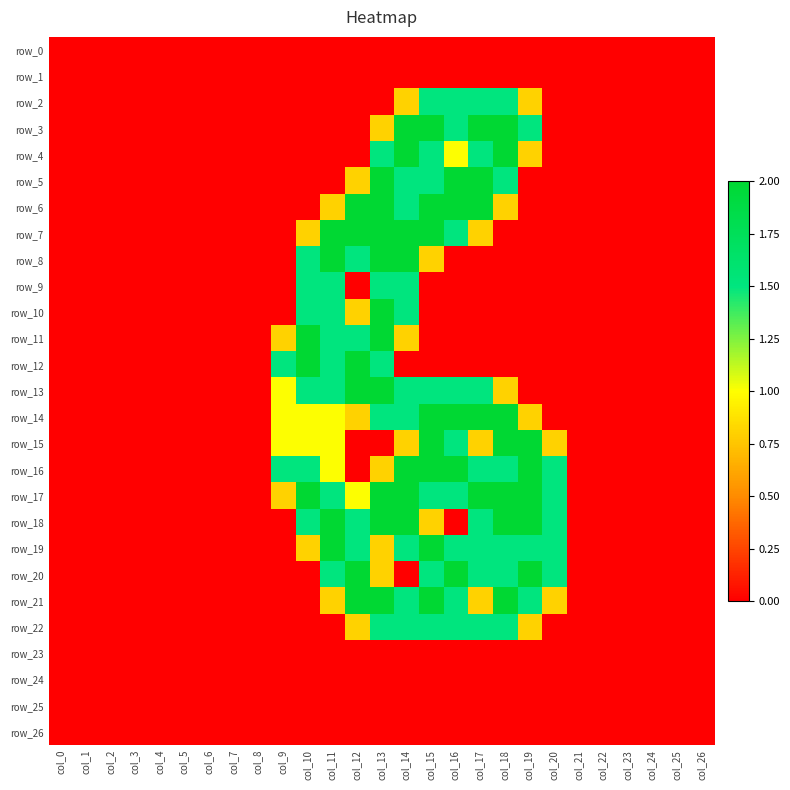

Reading left to right, what are all the values shown in this chart?

row_0: col_0=0.0	col_1=0.0	col_2=0.0	col_3=0.0	col_4=0.0	col_5=0.0	col_6=0.0	col_7=0.0	col_8=0.0	col_9=0.0	col_10=0.0	col_11=0.0	col_12=0.0	col_13=0.0	col_14=0.0	col_15=0.0	col_16=0.0	col_17=0.0	col_18=0.0	col_19=0.0	col_20=0.0	col_21=0.0	col_22=0.0	col_23=0.0	col_24=0.0	col_25=0.0	col_26=0.0
row_1: col_0=0.0	col_1=0.0	col_2=0.0	col_3=0.0	col_4=0.0	col_5=0.0	col_6=0.0	col_7=0.0	col_8=0.0	col_9=0.0	col_10=0.0	col_11=0.0	col_12=0.0	col_13=0.0	col_14=0.0	col_15=0.0	col_16=0.0	col_17=0.0	col_18=0.0	col_19=0.0	col_20=0.0	col_21=0.0	col_22=0.0	col_23=0.0	col_24=0.0	col_25=0.0	col_26=0.0
row_2: col_0=0.0	col_1=0.0	col_2=0.0	col_3=0.0	col_4=0.0	col_5=0.0	col_6=0.0	col_7=0.0	col_8=0.0	col_9=0.0	col_10=0.0	col_11=0.0	col_12=0.0	col_13=0.0	col_14=0.8	col_15=1.5	col_16=1.5	col_17=1.5	col_18=1.5	col_19=0.8	col_20=0.0	col_21=0.0	col_22=0.0	col_23=0.0	col_24=0.0	col_25=0.0	col_26=0.0
row_3: col_0=0.0	col_1=0.0	col_2=0.0	col_3=0.0	col_4=0.0	col_5=0.0	col_6=0.0	col_7=0.0	col_8=0.0	col_9=0.0	col_10=0.0	col_11=0.0	col_12=0.0	col_13=0.8	col_14=2.0	col_15=2.0	col_16=1.5	col_17=2.0	col_18=2.0	col_19=1.5	col_20=0.0	col_21=0.0	col_22=0.0	col_23=0.0	col_24=0.0	col_25=0.0	col_26=0.0
row_4: col_0=0.0	col_1=0.0	col_2=0.0	col_3=0.0	col_4=0.0	col_5=0.0	col_6=0.0	col_7=0.0	col_8=0.0	col_9=0.0	col_10=0.0	col_11=0.0	col_12=0.0	col_13=1.5	col_14=2.0	col_15=1.5	col_16=1.0	col_17=1.5	col_18=2.0	col_19=0.8	col_20=0.0	col_21=0.0	col_22=0.0	col_23=0.0	col_24=0.0	col_25=0.0	col_26=0.0
row_5: col_0=0.0	col_1=0.0	col_2=0.0	col_3=0.0	col_4=0.0	col_5=0.0	col_6=0.0	col_7=0.0	col_8=0.0	col_9=0.0	col_10=0.0	col_11=0.0	col_12=0.8	col_13=2.0	col_14=1.5	col_15=1.5	col_16=2.0	col_17=2.0	col_18=1.5	col_19=0.0	col_20=0.0	col_21=0.0	col_22=0.0	col_23=0.0	col_24=0.0	col_25=0.0	col_26=0.0
row_6: col_0=0.0	col_1=0.0	col_2=0.0	col_3=0.0	col_4=0.0	col_5=0.0	col_6=0.0	col_7=0.0	col_8=0.0	col_9=0.0	col_10=0.0	col_11=0.8	col_12=2.0	col_13=2.0	col_14=1.5	col_15=2.0	col_16=2.0	col_17=2.0	col_18=0.8	col_19=0.0	col_20=0.0	col_21=0.0	col_22=0.0	col_23=0.0	col_24=0.0	col_25=0.0	col_26=0.0
row_7: col_0=0.0	col_1=0.0	col_2=0.0	col_3=0.0	col_4=0.0	col_5=0.0	col_6=0.0	col_7=0.0	col_8=0.0	col_9=0.0	col_10=0.8	col_11=2.0	col_12=2.0	col_13=2.0	col_14=2.0	col_15=2.0	col_16=1.5	col_17=0.8	col_18=0.0	col_19=0.0	col_20=0.0	col_21=0.0	col_22=0.0	col_23=0.0	col_24=0.0	col_25=0.0	col_26=0.0
row_8: col_0=0.0	col_1=0.0	col_2=0.0	col_3=0.0	col_4=0.0	col_5=0.0	col_6=0.0	col_7=0.0	col_8=0.0	col_9=0.0	col_10=1.5	col_11=2.0	col_12=1.5	col_13=2.0	col_14=2.0	col_15=0.8	col_16=0.0	col_17=0.0	col_18=0.0	col_19=0.0	col_20=0.0	col_21=0.0	col_22=0.0	col_23=0.0	col_24=0.0	col_25=0.0	col_26=0.0
row_9: col_0=0.0	col_1=0.0	col_2=0.0	col_3=0.0	col_4=0.0	col_5=0.0	col_6=0.0	col_7=0.0	col_8=0.0	col_9=0.0	col_10=1.5	col_11=1.5	col_12=0.0	col_13=1.5	col_14=1.5	col_15=0.0	col_16=0.0	col_17=0.0	col_18=0.0	col_19=0.0	col_20=0.0	col_21=0.0	col_22=0.0	col_23=0.0	col_24=0.0	col_25=0.0	col_26=0.0
row_10: col_0=0.0	col_1=0.0	col_2=0.0	col_3=0.0	col_4=0.0	col_5=0.0	col_6=0.0	col_7=0.0	col_8=0.0	col_9=0.0	col_10=1.5	col_11=1.5	col_12=0.8	col_13=2.0	col_14=1.5	col_15=0.0	col_16=0.0	col_17=0.0	col_18=0.0	col_19=0.0	col_20=0.0	col_21=0.0	col_22=0.0	col_23=0.0	col_24=0.0	col_25=0.0	col_26=0.0
row_11: col_0=0.0	col_1=0.0	col_2=0.0	col_3=0.0	col_4=0.0	col_5=0.0	col_6=0.0	col_7=0.0	col_8=0.0	col_9=0.8	col_10=2.0	col_11=1.5	col_12=1.5	col_13=2.0	col_14=0.8	col_15=0.0	col_16=0.0	col_17=0.0	col_18=0.0	col_19=0.0	col_20=0.0	col_21=0.0	col_22=0.0	col_23=0.0	col_24=0.0	col_25=0.0	col_26=0.0
row_12: col_0=0.0	col_1=0.0	col_2=0.0	col_3=0.0	col_4=0.0	col_5=0.0	col_6=0.0	col_7=0.0	col_8=0.0	col_9=1.5	col_10=2.0	col_11=1.5	col_12=2.0	col_13=1.5	col_14=0.0	col_15=0.0	col_16=0.0	col_17=0.0	col_18=0.0	col_19=0.0	col_20=0.0	col_21=0.0	col_22=0.0	col_23=0.0	col_24=0.0	col_25=0.0	col_26=0.0
row_13: col_0=0.0	col_1=0.0	col_2=0.0	col_3=0.0	col_4=0.0	col_5=0.0	col_6=0.0	col_7=0.0	col_8=0.0	col_9=1.0	col_10=1.5	col_11=1.5	col_12=2.0	col_13=2.0	col_14=1.5	col_15=1.5	col_16=1.5	col_17=1.5	col_18=0.8	col_19=0.0	col_20=0.0	col_21=0.0	col_22=0.0	col_23=0.0	col_24=0.0	col_25=0.0	col_26=0.0
row_14: col_0=0.0	col_1=0.0	col_2=0.0	col_3=0.0	col_4=0.0	col_5=0.0	col_6=0.0	col_7=0.0	col_8=0.0	col_9=1.0	col_10=1.0	col_11=1.0	col_12=0.8	col_13=1.5	col_14=1.5	col_15=2.0	col_16=2.0	col_17=2.0	col_18=2.0	col_19=0.8	col_20=0.0	col_21=0.0	col_22=0.0	col_23=0.0	col_24=0.0	col_25=0.0	col_26=0.0
row_15: col_0=0.0	col_1=0.0	col_2=0.0	col_3=0.0	col_4=0.0	col_5=0.0	col_6=0.0	col_7=0.0	col_8=0.0	col_9=1.0	col_10=1.0	col_11=1.0	col_12=0.0	col_13=0.0	col_14=0.8	col_15=2.0	col_16=1.5	col_17=0.8	col_18=2.0	col_19=2.0	col_20=0.8	col_21=0.0	col_22=0.0	col_23=0.0	col_24=0.0	col_25=0.0	col_26=0.0
row_16: col_0=0.0	col_1=0.0	col_2=0.0	col_3=0.0	col_4=0.0	col_5=0.0	col_6=0.0	col_7=0.0	col_8=0.0	col_9=1.5	col_10=1.5	col_11=1.0	col_12=0.0	col_13=0.8	col_14=2.0	col_15=2.0	col_16=2.0	col_17=1.5	col_18=1.5	col_19=2.0	col_20=1.5	col_21=0.0	col_22=0.0	col_23=0.0	col_24=0.0	col_25=0.0	col_26=0.0
row_17: col_0=0.0	col_1=0.0	col_2=0.0	col_3=0.0	col_4=0.0	col_5=0.0	col_6=0.0	col_7=0.0	col_8=0.0	col_9=0.8	col_10=2.0	col_11=1.5	col_12=1.0	col_13=2.0	col_14=2.0	col_15=1.5	col_16=1.5	col_17=2.0	col_18=2.0	col_19=2.0	col_20=1.5	col_21=0.0	col_22=0.0	col_23=0.0	col_24=0.0	col_25=0.0	col_26=0.0
row_18: col_0=0.0	col_1=0.0	col_2=0.0	col_3=0.0	col_4=0.0	col_5=0.0	col_6=0.0	col_7=0.0	col_8=0.0	col_9=0.0	col_10=1.5	col_11=2.0	col_12=1.5	col_13=2.0	col_14=2.0	col_15=0.8	col_16=0.0	col_17=1.5	col_18=2.0	col_19=2.0	col_20=1.5	col_21=0.0	col_22=0.0	col_23=0.0	col_24=0.0	col_25=0.0	col_26=0.0
row_19: col_0=0.0	col_1=0.0	col_2=0.0	col_3=0.0	col_4=0.0	col_5=0.0	col_6=0.0	col_7=0.0	col_8=0.0	col_9=0.0	col_10=0.8	col_11=2.0	col_12=1.5	col_13=0.8	col_14=1.5	col_15=2.0	col_16=1.5	col_17=1.5	col_18=1.5	col_19=1.5	col_20=1.5	col_21=0.0	col_22=0.0	col_23=0.0	col_24=0.0	col_25=0.0	col_26=0.0
row_20: col_0=0.0	col_1=0.0	col_2=0.0	col_3=0.0	col_4=0.0	col_5=0.0	col_6=0.0	col_7=0.0	col_8=0.0	col_9=0.0	col_10=0.0	col_11=1.5	col_12=2.0	col_13=0.8	col_14=0.0	col_15=1.5	col_16=2.0	col_17=1.5	col_18=1.5	col_19=2.0	col_20=1.5	col_21=0.0	col_22=0.0	col_23=0.0	col_24=0.0	col_25=0.0	col_26=0.0
row_21: col_0=0.0	col_1=0.0	col_2=0.0	col_3=0.0	col_4=0.0	col_5=0.0	col_6=0.0	col_7=0.0	col_8=0.0	col_9=0.0	col_10=0.0	col_11=0.8	col_12=2.0	col_13=2.0	col_14=1.5	col_15=2.0	col_16=1.5	col_17=0.8	col_18=2.0	col_19=1.5	col_20=0.8	col_21=0.0	col_22=0.0	col_23=0.0	col_24=0.0	col_25=0.0	col_26=0.0
row_22: col_0=0.0	col_1=0.0	col_2=0.0	col_3=0.0	col_4=0.0	col_5=0.0	col_6=0.0	col_7=0.0	col_8=0.0	col_9=0.0	col_10=0.0	col_11=0.0	col_12=0.8	col_13=1.5	col_14=1.5	col_15=1.5	col_16=1.5	col_17=1.5	col_18=1.5	col_19=0.8	col_20=0.0	col_21=0.0	col_22=0.0	col_23=0.0	col_24=0.0	col_25=0.0	col_26=0.0
row_23: col_0=0.0	col_1=0.0	col_2=0.0	col_3=0.0	col_4=0.0	col_5=0.0	col_6=0.0	col_7=0.0	col_8=0.0	col_9=0.0	col_10=0.0	col_11=0.0	col_12=0.0	col_13=0.0	col_14=0.0	col_15=0.0	col_16=0.0	col_17=0.0	col_18=0.0	col_19=0.0	col_20=0.0	col_21=0.0	col_22=0.0	col_23=0.0	col_24=0.0	col_25=0.0	col_26=0.0
row_24: col_0=0.0	col_1=0.0	col_2=0.0	col_3=0.0	col_4=0.0	col_5=0.0	col_6=0.0	col_7=0.0	col_8=0.0	col_9=0.0	col_10=0.0	col_11=0.0	col_12=0.0	col_13=0.0	col_14=0.0	col_15=0.0	col_16=0.0	col_17=0.0	col_18=0.0	col_19=0.0	col_20=0.0	col_21=0.0	col_22=0.0	col_23=0.0	col_24=0.0	col_25=0.0	col_26=0.0
row_25: col_0=0.0	col_1=0.0	col_2=0.0	col_3=0.0	col_4=0.0	col_5=0.0	col_6=0.0	col_7=0.0	col_8=0.0	col_9=0.0	col_10=0.0	col_11=0.0	col_12=0.0	col_13=0.0	col_14=0.0	col_15=0.0	col_16=0.0	col_17=0.0	col_18=0.0	col_19=0.0	col_20=0.0	col_21=0.0	col_22=0.0	col_23=0.0	col_24=0.0	col_25=0.0	col_26=0.0
row_26: col_0=0.0	col_1=0.0	col_2=0.0	col_3=0.0	col_4=0.0	col_5=0.0	col_6=0.0	col_7=0.0	col_8=0.0	col_9=0.0	col_10=0.0	col_11=0.0	col_12=0.0	col_13=0.0	col_14=0.0	col_15=0.0	col_16=0.0	col_17=0.0	col_18=0.0	col_19=0.0	col_20=0.0	col_21=0.0	col_22=0.0	col_23=0.0	col_24=0.0	col_25=0.0	col_26=0.0